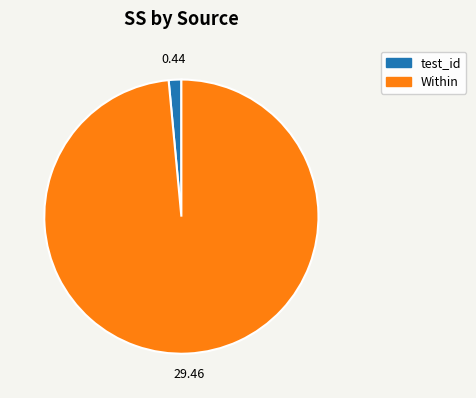

Is the sum of Within and test_id greater than half?

Yes